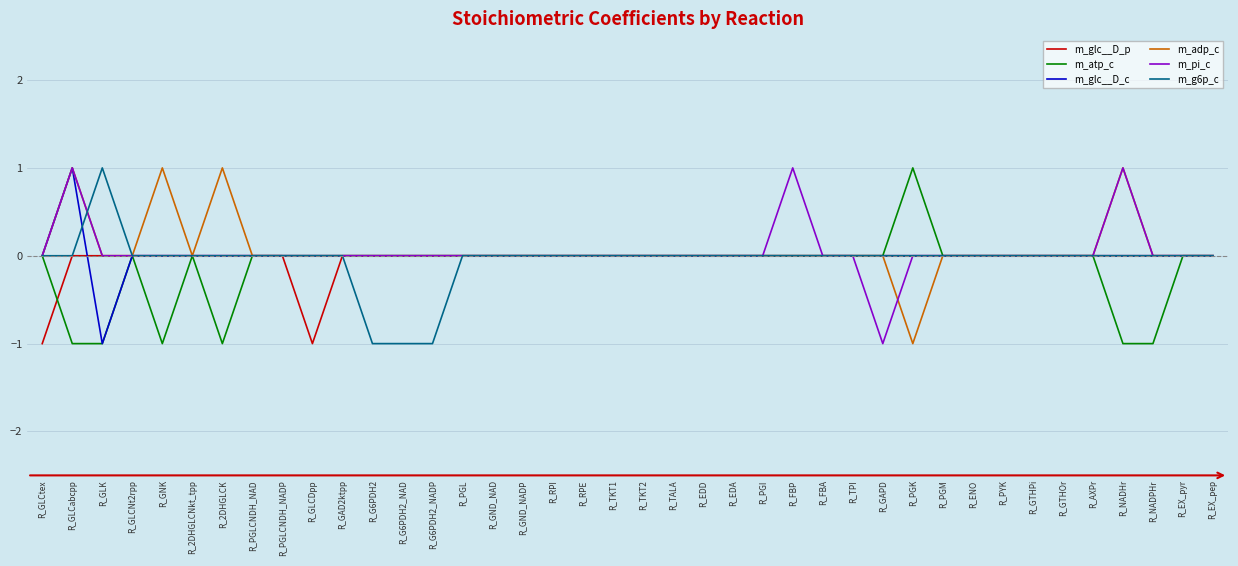

At which category is the sum across all series the highest?

R_GLCabcpp